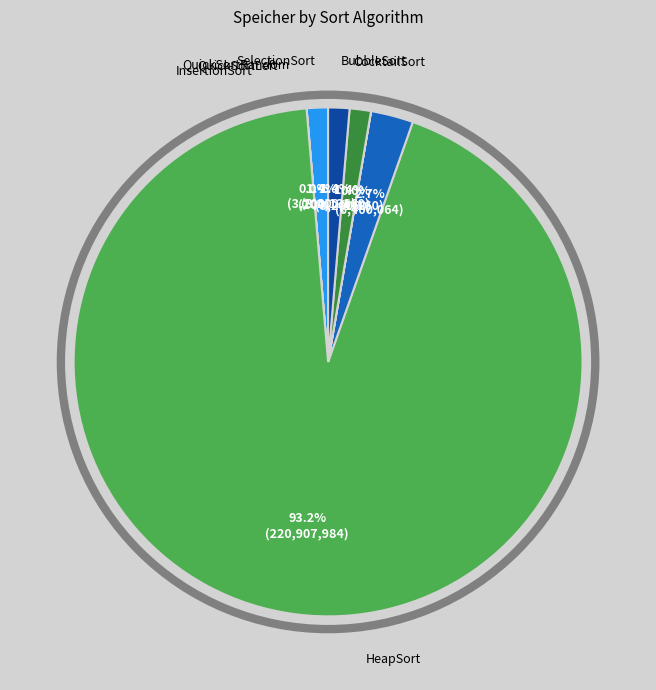

Is there a majority slice in this chart?

Yes